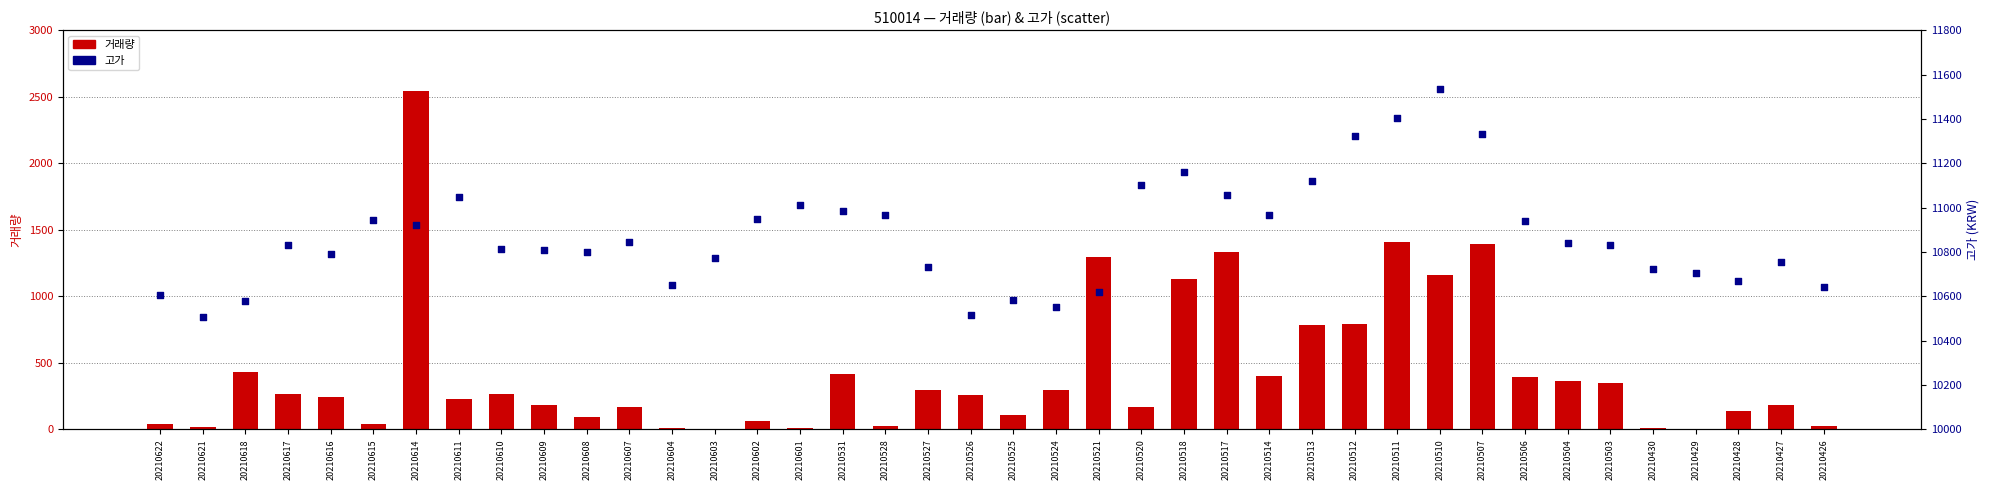

At which category is the sum across all series the highest?

20210614